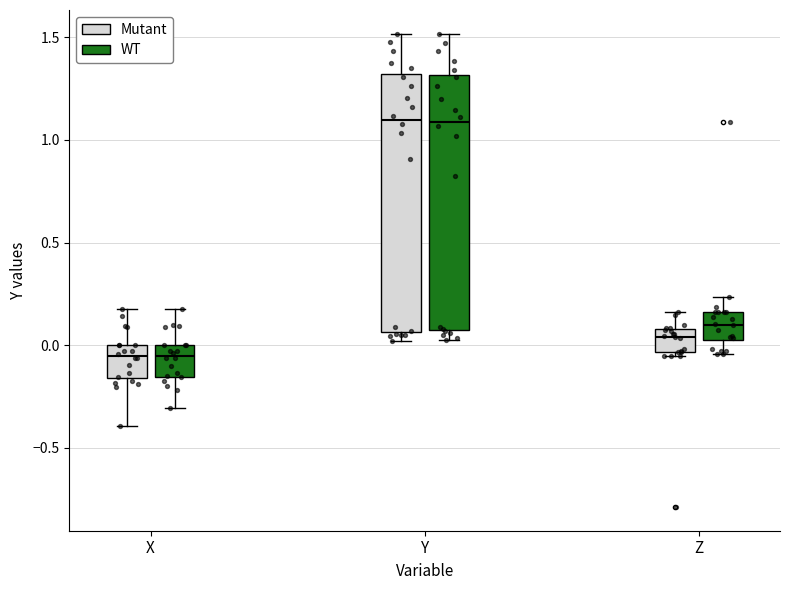

Reading left to right, transcribe this box plot: for each box, give where its median line is, the range the box spans, and where its two whiskers end, as read against the y-axis. The values are not printed on the chart, so give them approximately, as read against the axis.

X (Mutant): median -0.05, box -0.15 to 0.00, whiskers -0.40 to 0.15
X (WT): median -0.05, box -0.15 to 0.00, whiskers -0.30 to 0.15
Y (Mutant): median 1.10, box 0.05 to 1.30, whiskers 0.00 to 1.50
Y (WT): median 1.10, box 0.05 to 1.30, whiskers 0.00 to 1.50
Z (Mutant): median 0.05, box -0.05 to 0.10, whiskers -0.05 (just below the box's lower edge) to 0.15
Z (WT): median 0.10, box 0.00 to 0.15, whiskers -0.05 to 0.25